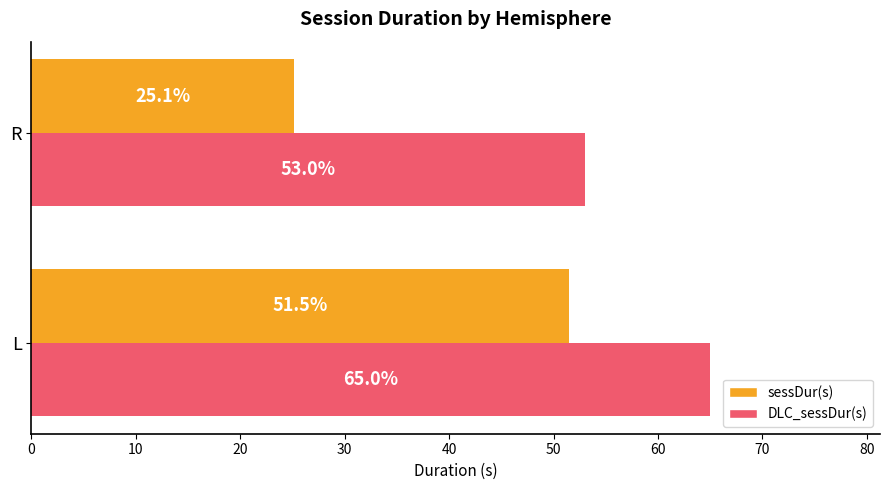

How many categories are shown in the chart?

2